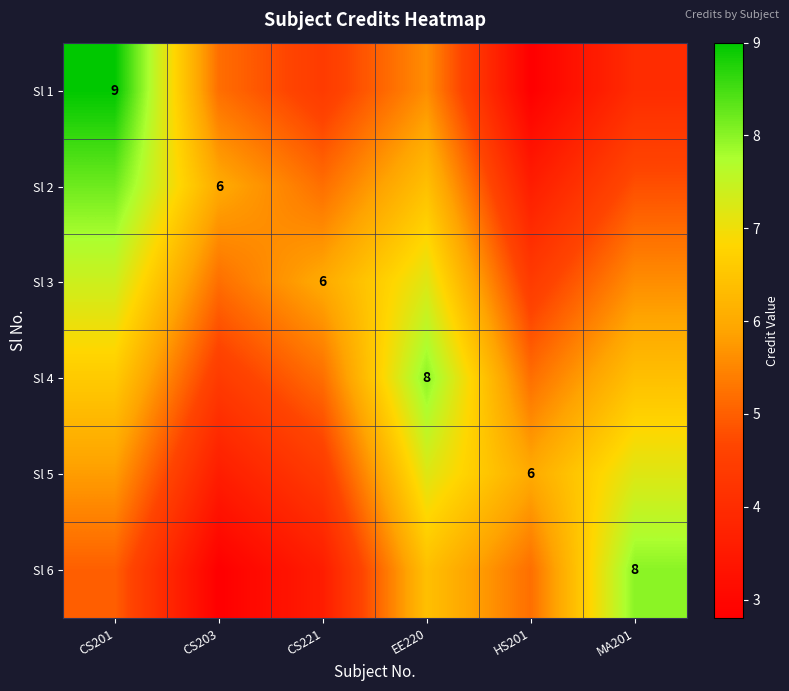

At CS203, list the series in order from smallest to largest.

Sl 6, Sl 5, Sl 4, Sl 1, Sl 3, Sl 2